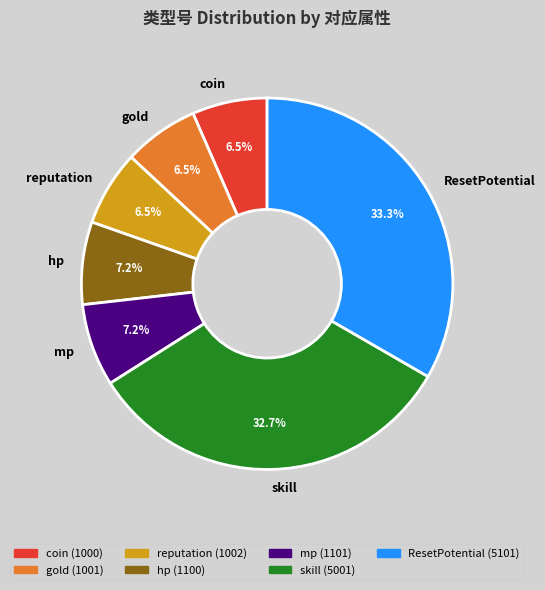

What percentage is the skill slice, to the nearest percent?

33%